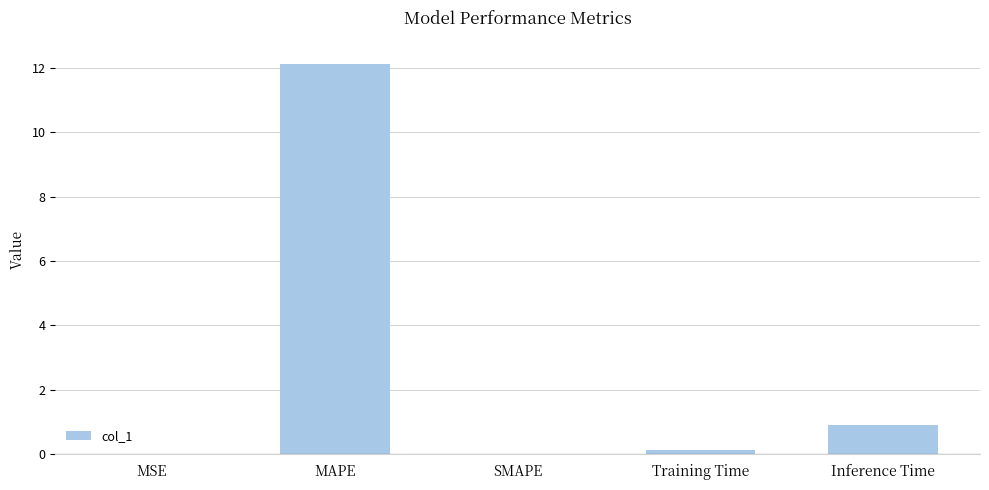

What is the average value?

2.6